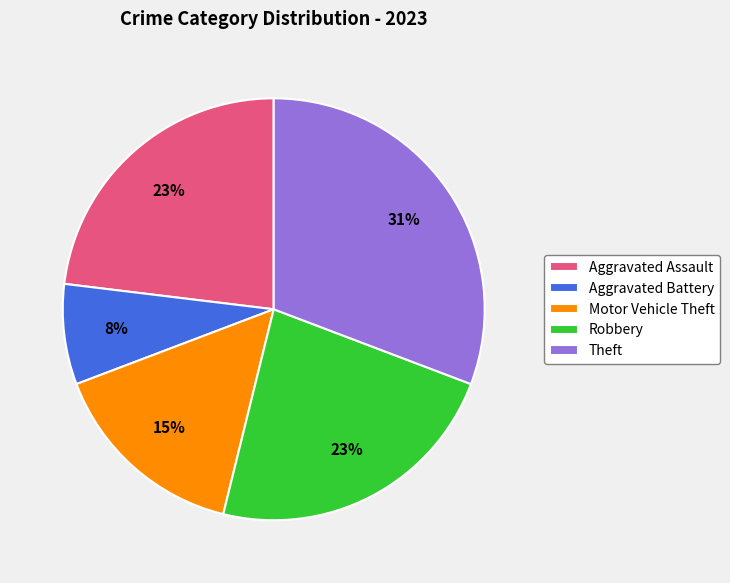

To the nearest percent, what is the difference between the Aggravated Battery and Theft slice percentages?

23%